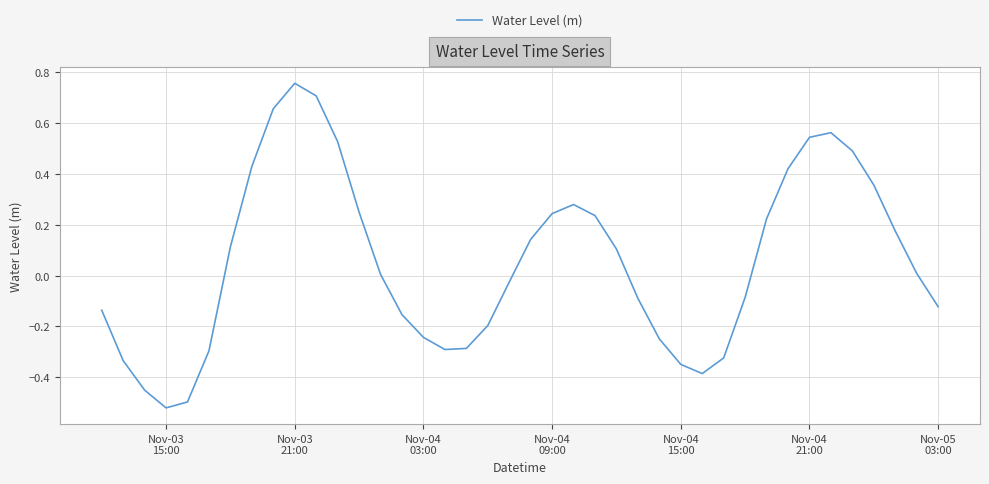

What is the average value?

0.1